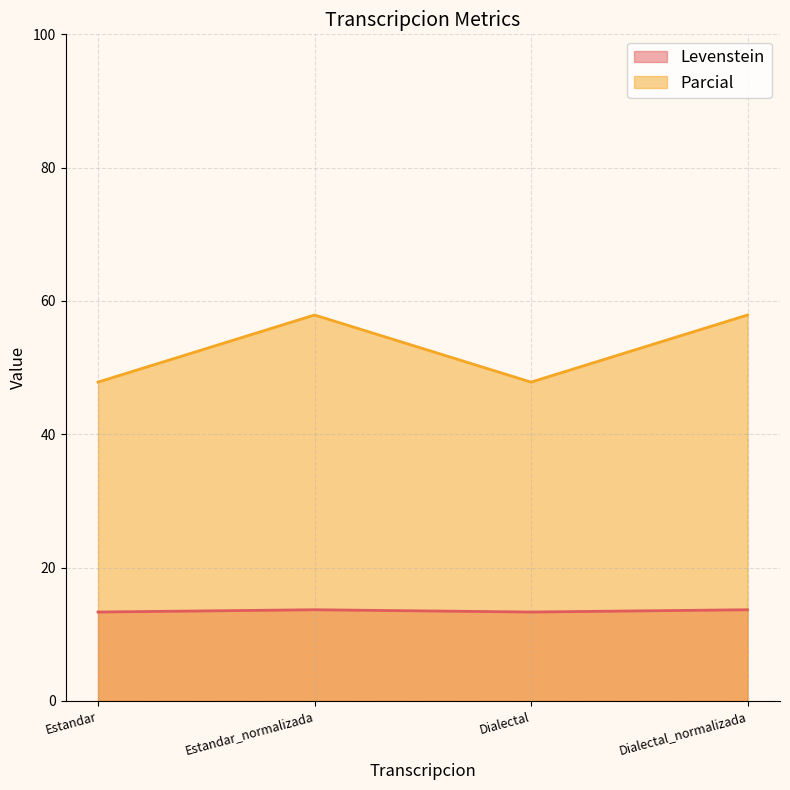

How many lines are shown in the chart?

2